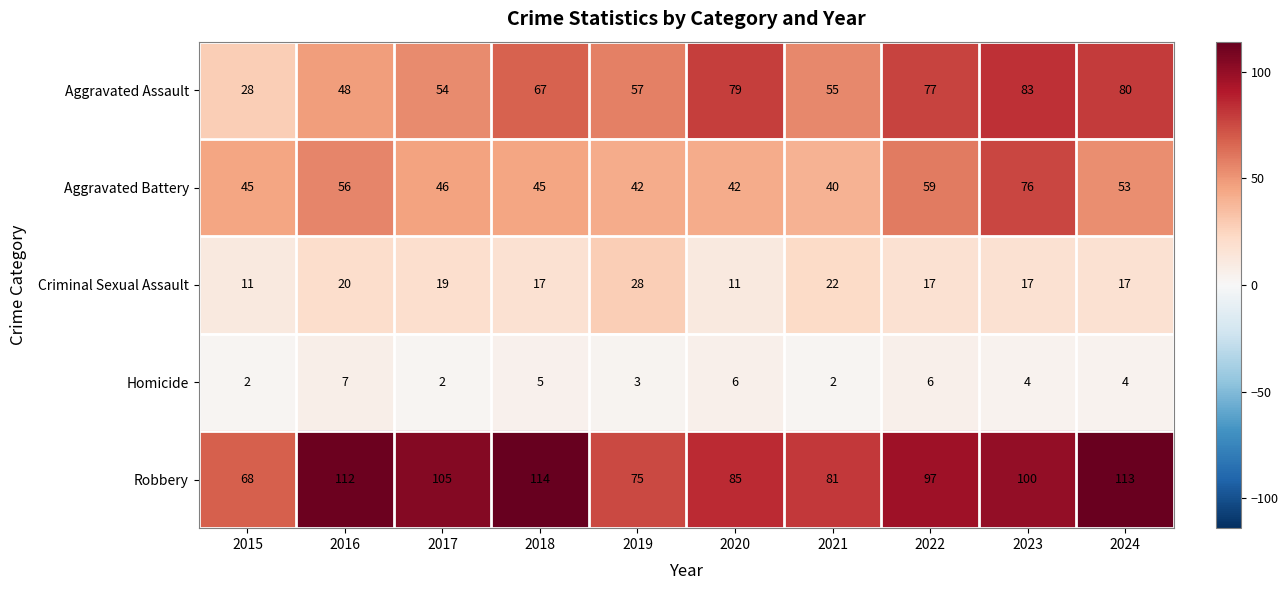

What is the maximum value shown in the chart?

114